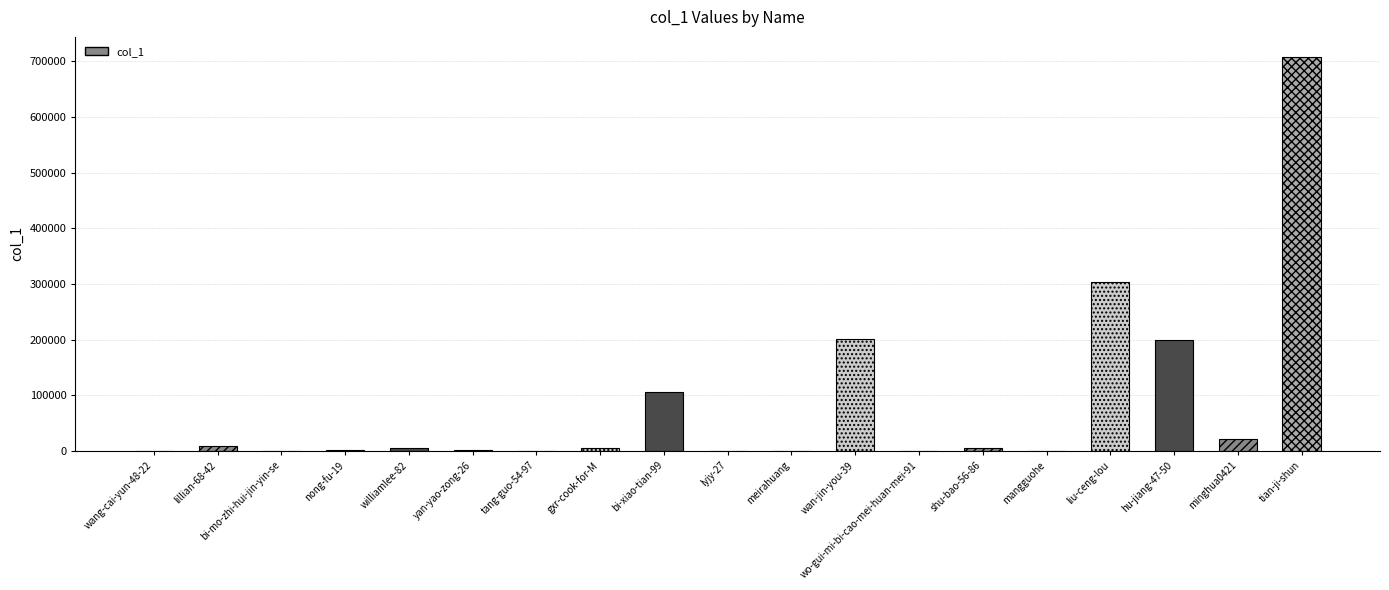

What is the sum of all values?

1568553